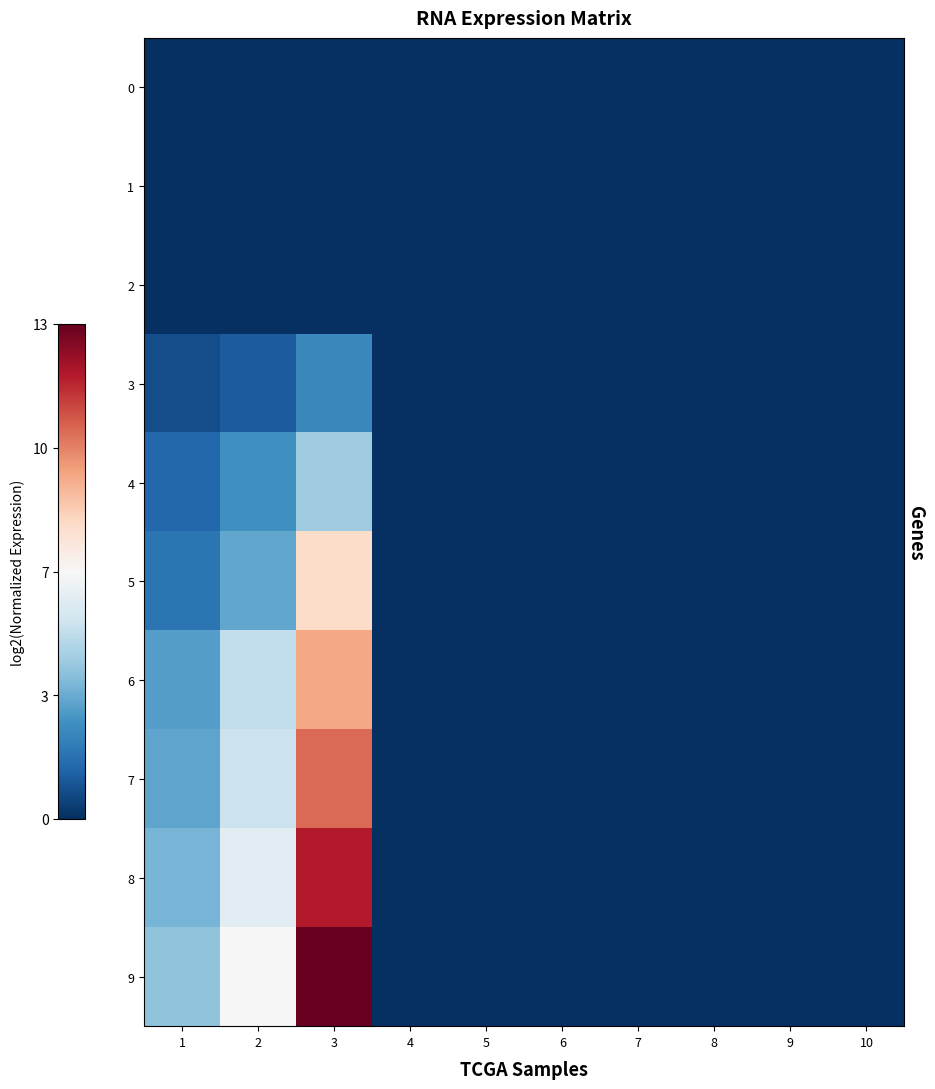

Reading right to left, transcribe all the data shown in this chart.

0: 10=0.0	9=0.0	8=0.0	7=0.0	6=0.0	5=0.0	4=0.0	3=0.0	2=0.0	1=0.0
1: 10=0.0	9=0.0	8=0.0	7=0.0	6=0.0	5=0.0	4=0.0	3=0.0	2=0.0	1=0.0
2: 10=0.0	9=0.0	8=0.0	7=0.0	6=0.0	5=0.0	4=0.0	3=0.0	2=0.0	1=0.0
3: 10=0.0	9=0.0	8=0.0	7=0.0	6=0.0	5=0.0	4=0.0	3=2.3	2=1.1	1=0.7
4: 10=0.0	9=0.0	8=0.0	7=0.0	6=0.0	5=0.0	4=0.0	3=4.2	2=2.5	1=1.4
5: 10=0.0	9=0.0	8=0.0	7=0.0	6=0.0	5=0.0	4=0.0	3=7.7	2=3.1	1=1.8
6: 10=0.0	9=0.0	8=0.0	7=0.0	6=0.0	5=0.0	4=0.0	3=9.0	2=4.9	1=2.9
7: 10=0.0	9=0.0	8=0.0	7=0.0	6=0.0	5=0.0	4=0.0	3=10.2	2=5.1	1=3.1
8: 10=0.0	9=0.0	8=0.0	7=0.0	6=0.0	5=0.0	4=0.0	3=11.7	2=5.9	1=3.5
9: 10=0.0	9=0.0	8=0.0	7=0.0	6=0.0	5=0.0	4=0.0	3=13.0	2=6.5	1=3.9